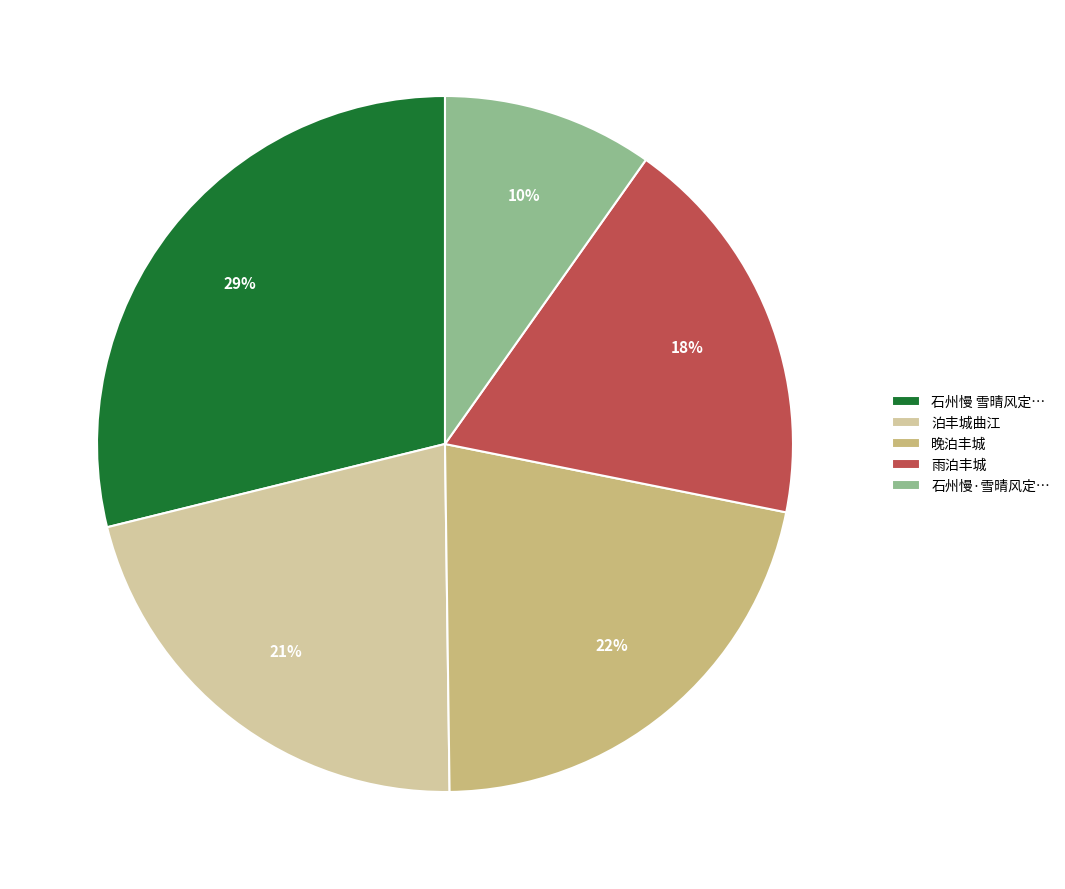

To the nearest percent, what percentage of the pie is 泊丰城曲江?

21%